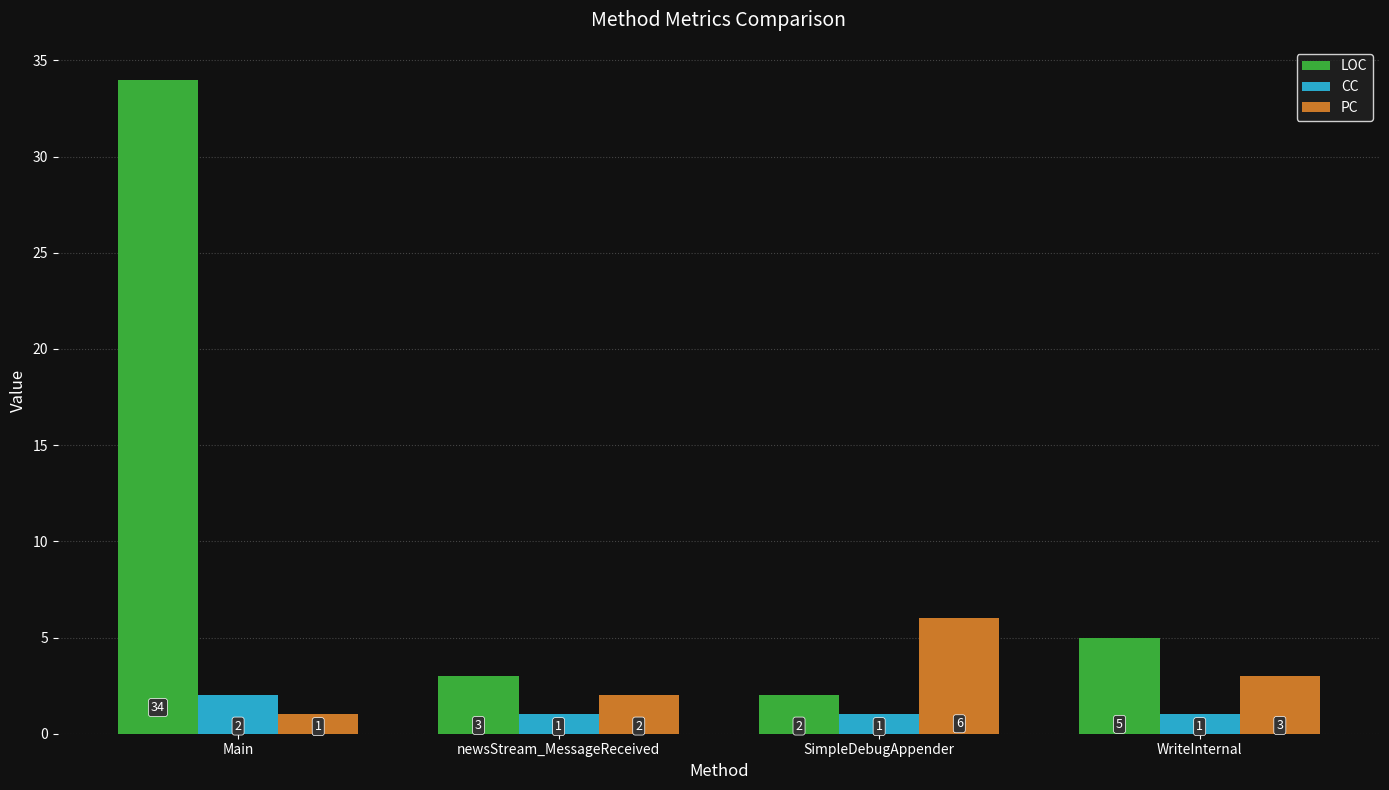

The value of CC at Main is 2. True or false?

True